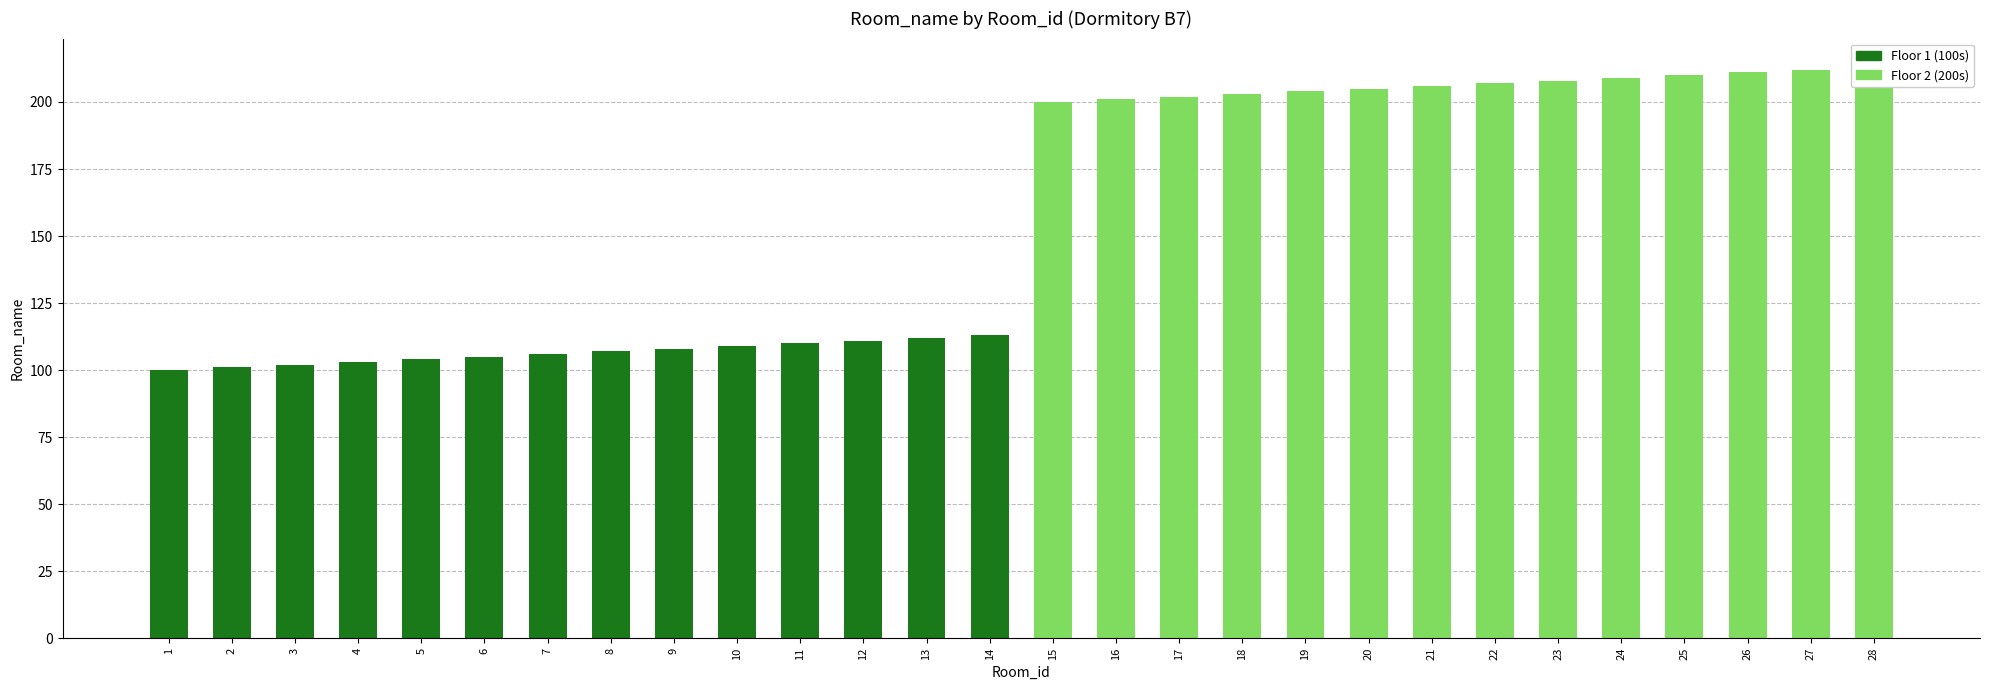

Approximately how many times larger is the value at 10 compared to 5?

1.0